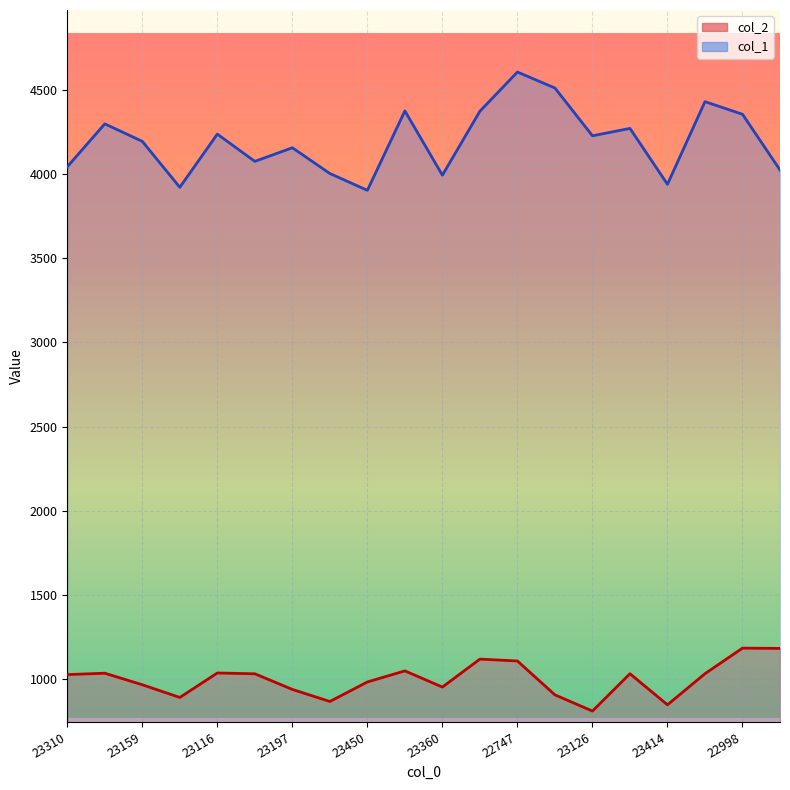

How many interior local valleys does the col_1 series have?

6